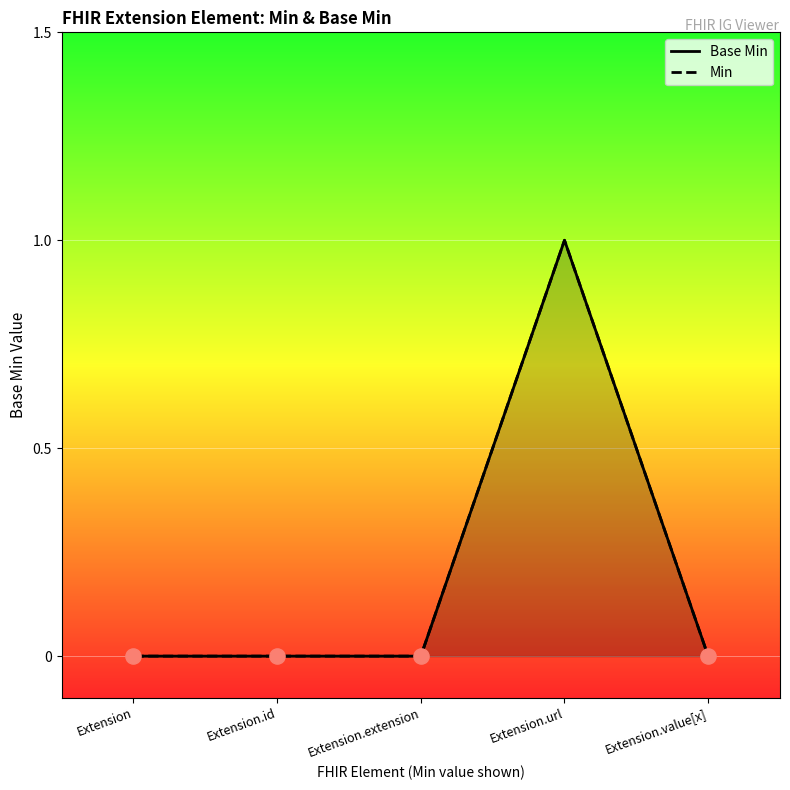

At which category is the sum across all series the highest?

Extension.url